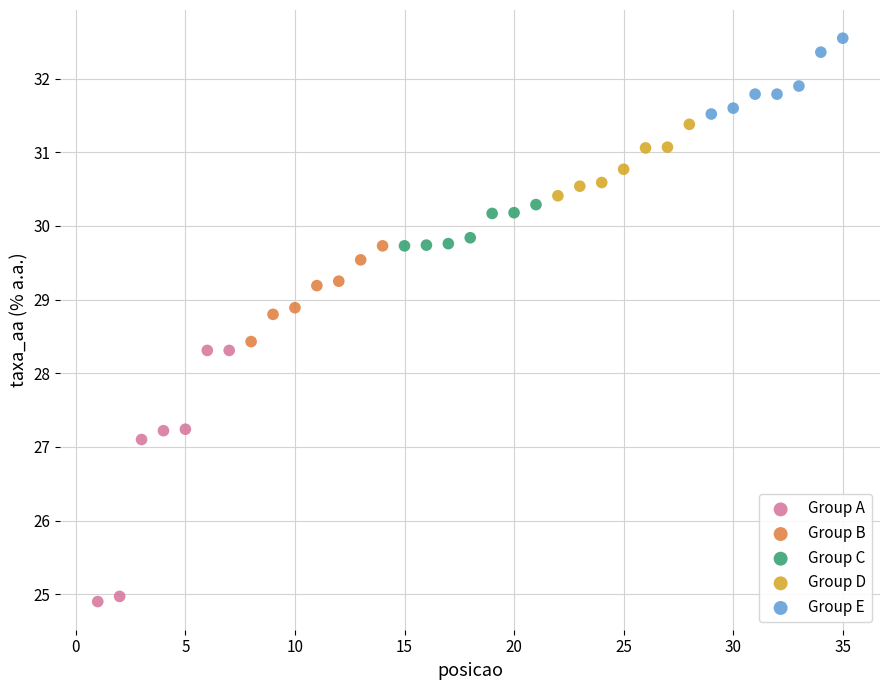

What are all the series names shown in the legend?

Group A, Group B, Group C, Group D, Group E